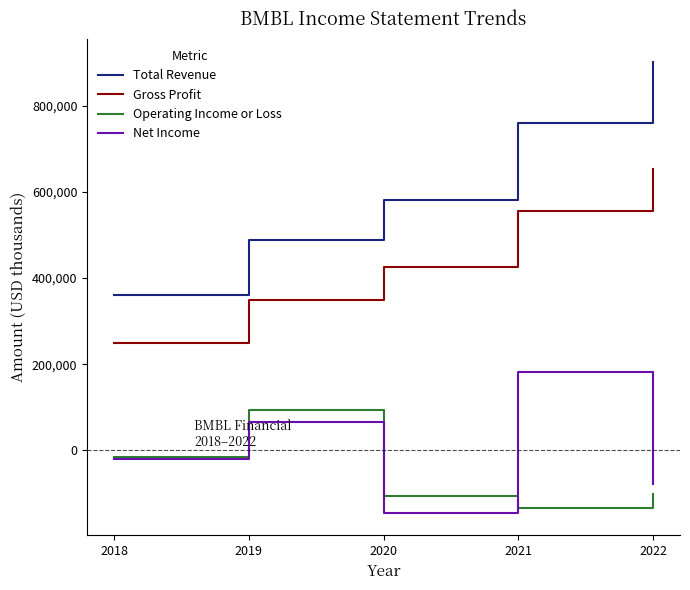

What is the greatest value displayed?

903500